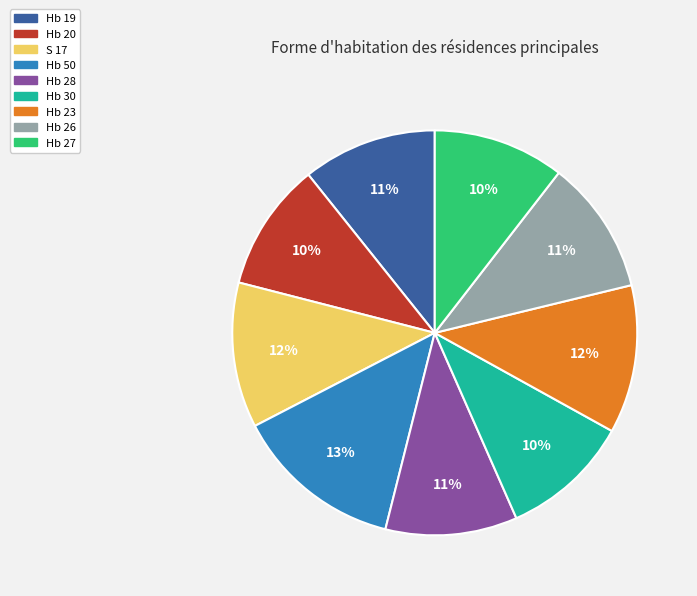

Between Hb 26 and Hb 50, which is larger?

Hb 50